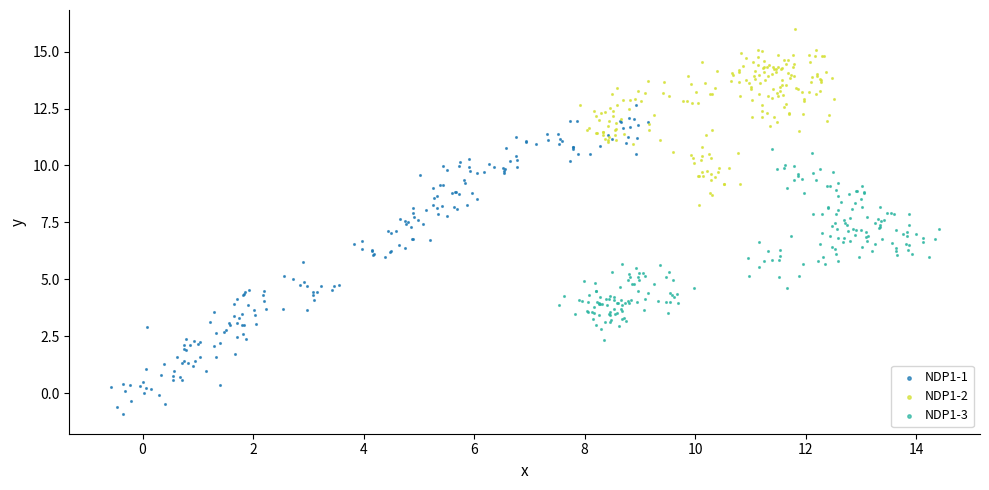

Which series contains the lowest Y value?

NDP1-1